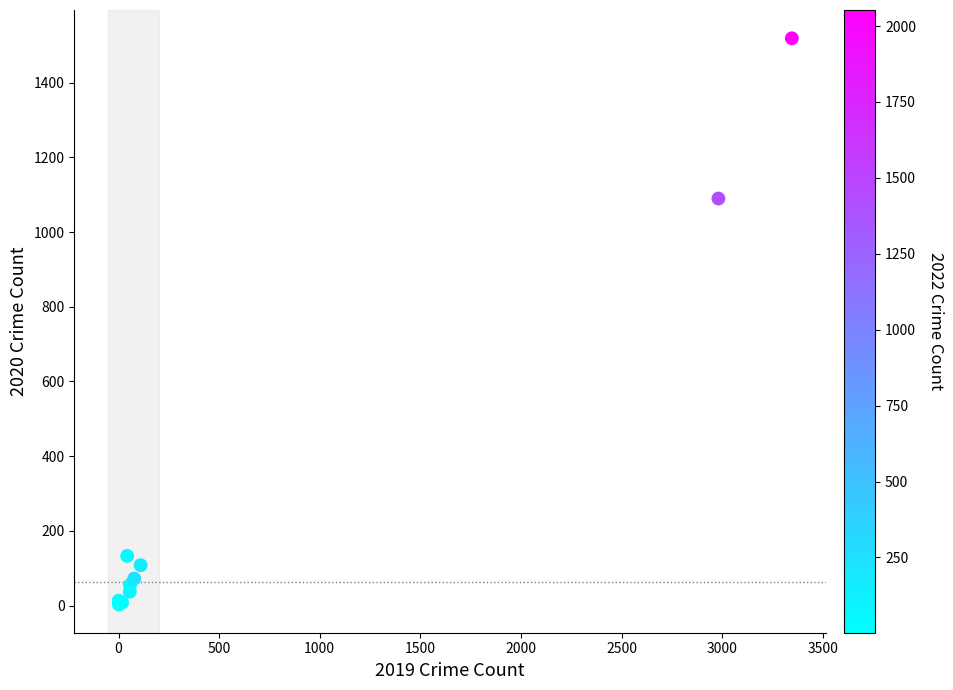

What Y value in the scatter plot is closest to 761?

1090